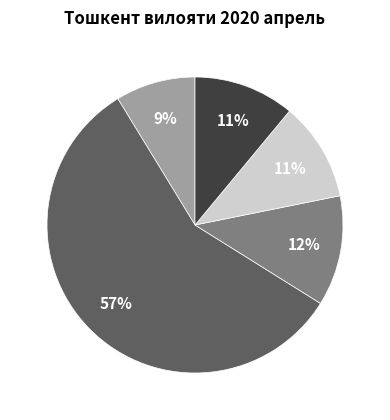

Does any single category account for the majority?

Yes